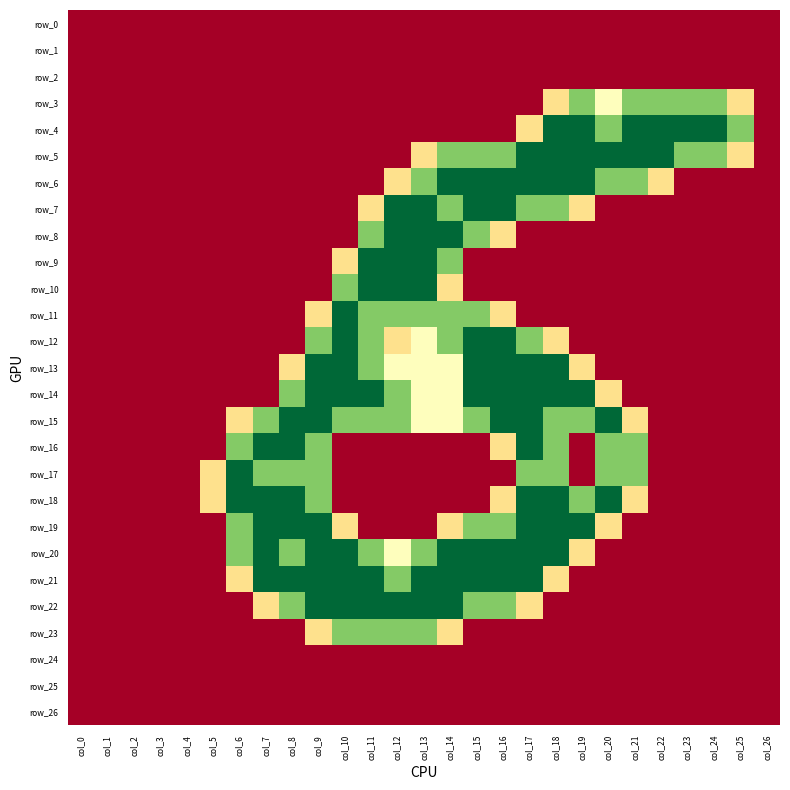

The value of row_23 at col_10 is 2.2. True or false?

False